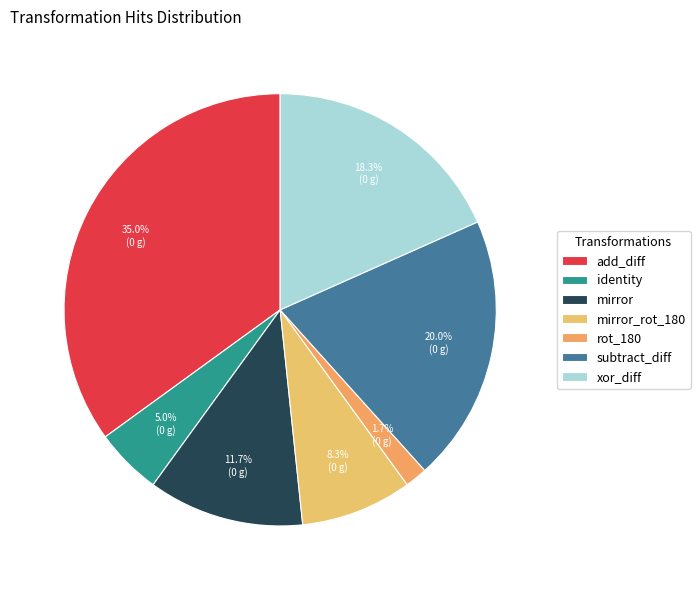

To the nearest percent, what is the difference between the mirror and rot_180 slice percentages?

10%